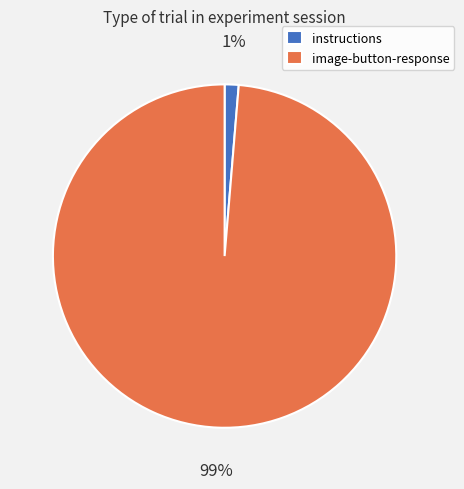

Is there a majority slice in this chart?

Yes